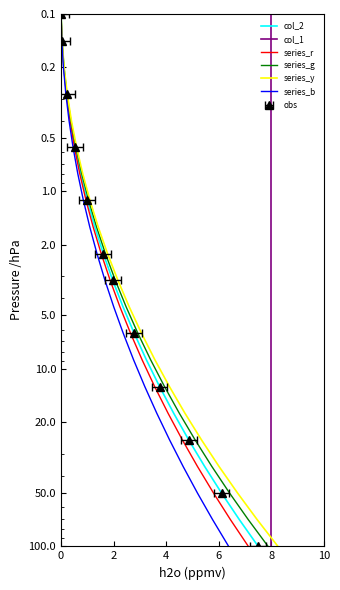

How many series are shown in this chart?

6